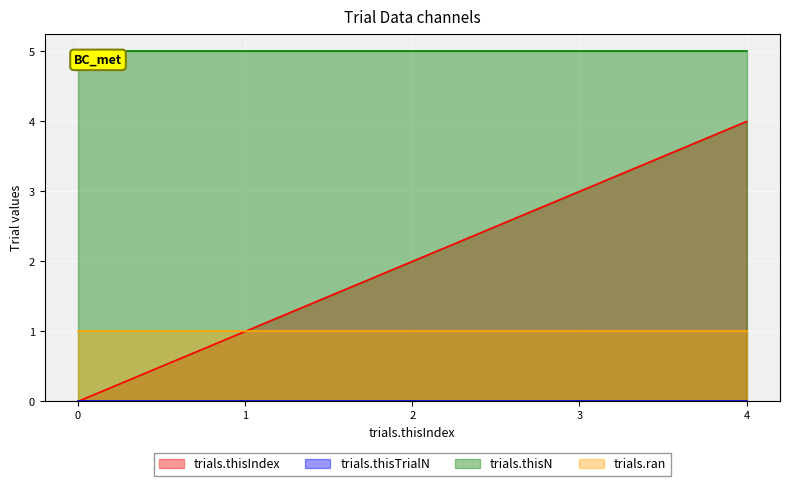

What is the difference between the highest and lowest values at 4?

5